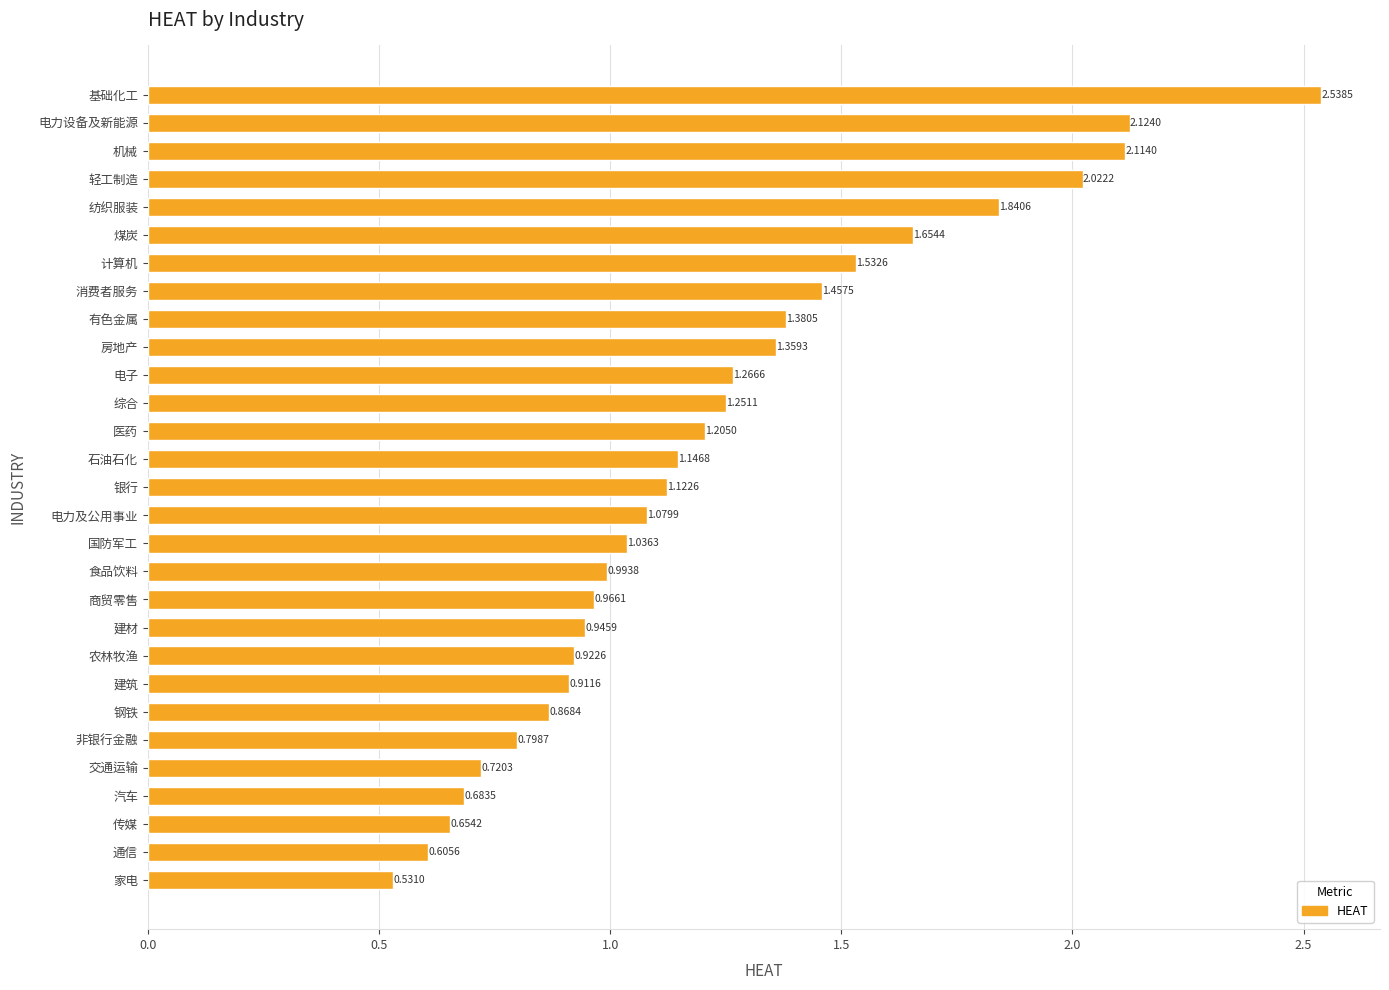

How many bars are there in total?

29